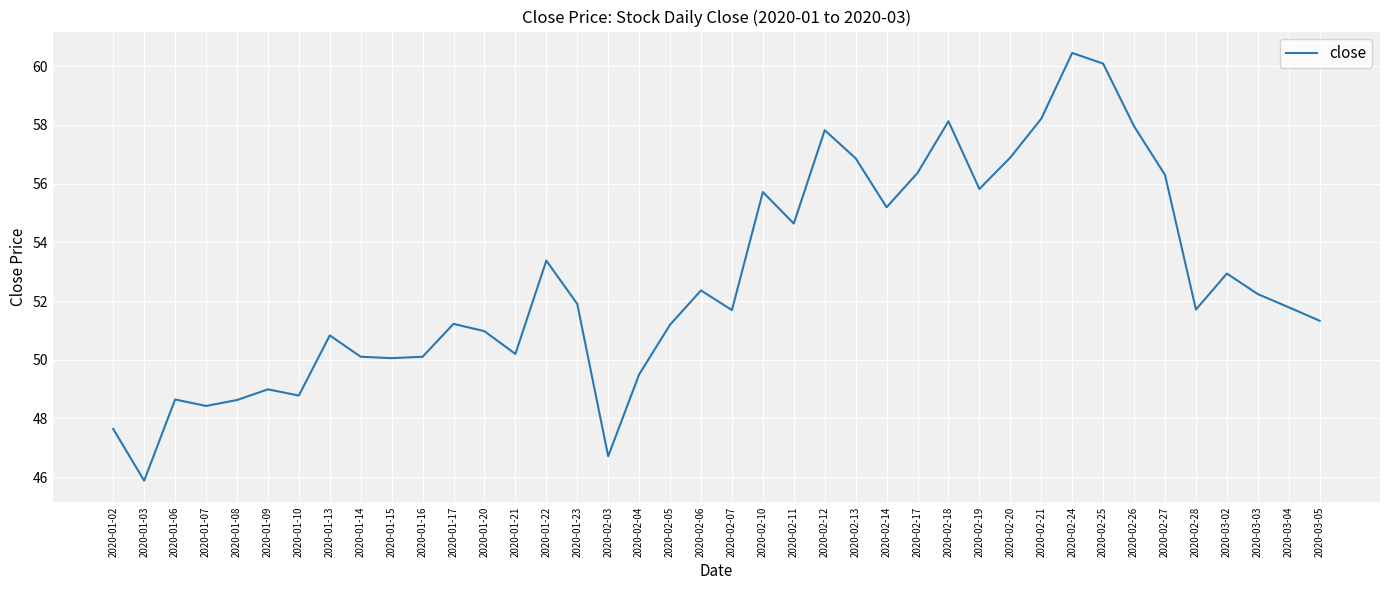

Is it true that the value at 2020-01-06 is 81.5?

False